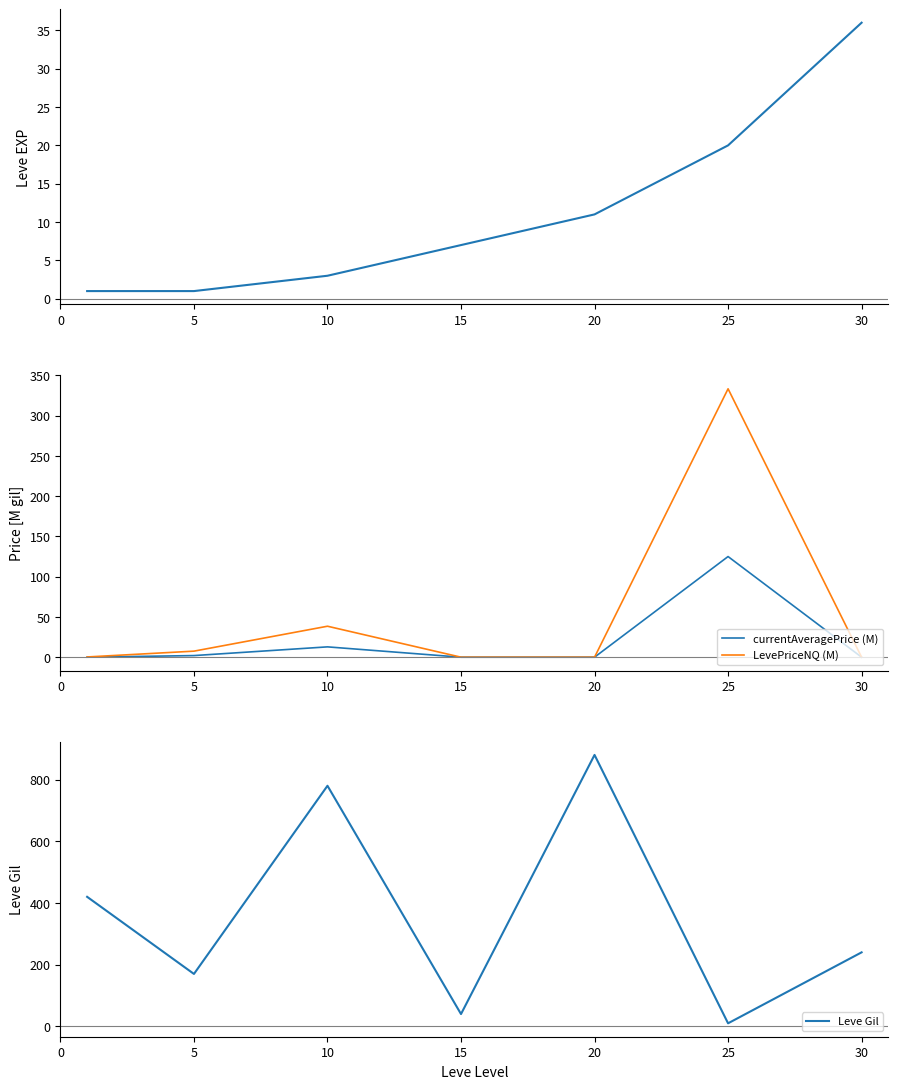

Which series has the largest total across all categories?

Leve Gil